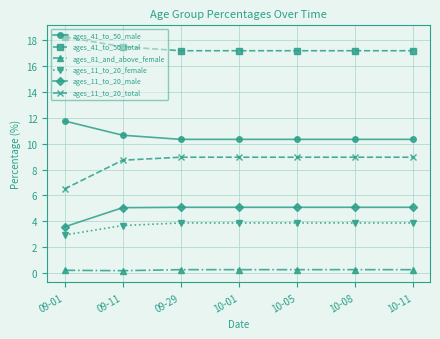

Which series changed the most between 09-01 and 09-11?

ages_11_to_20_total